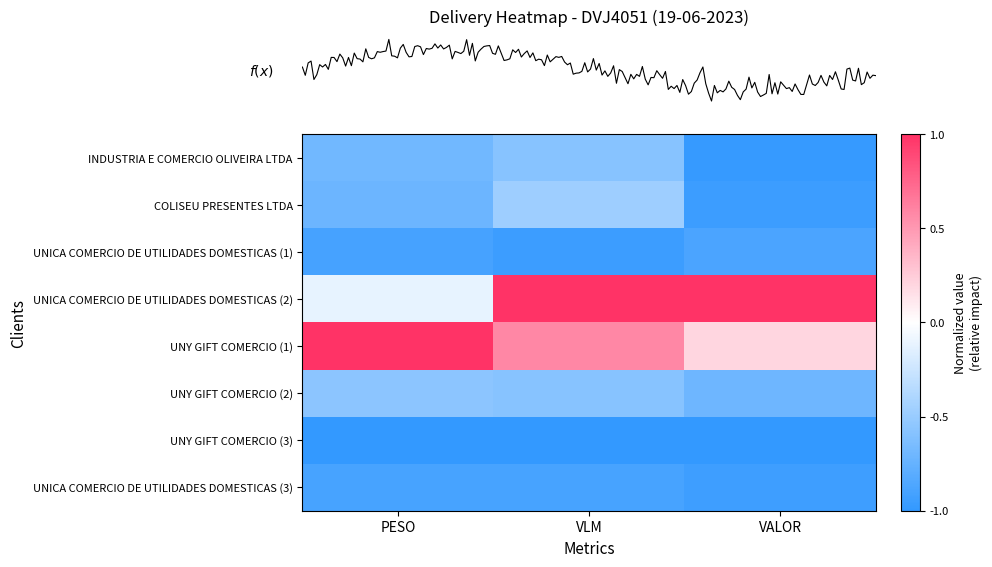

What is the greatest value displayed?

1.0